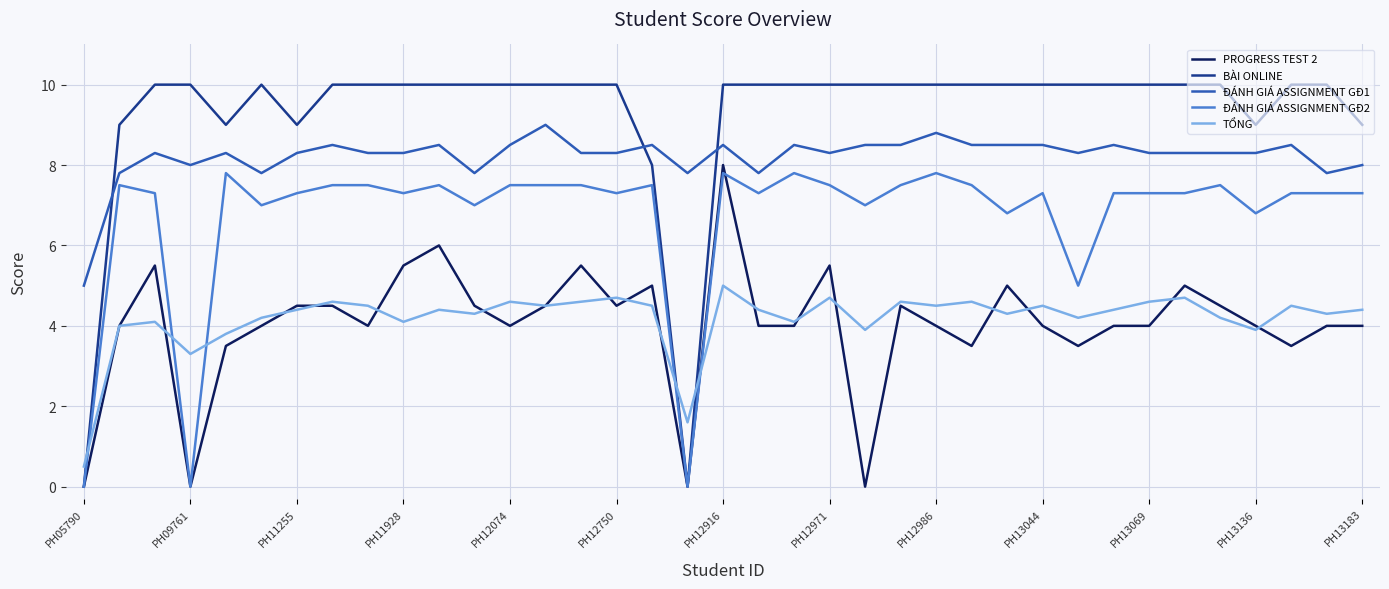

What is the sum of all PROGRESS TEST 2 values?

148.5